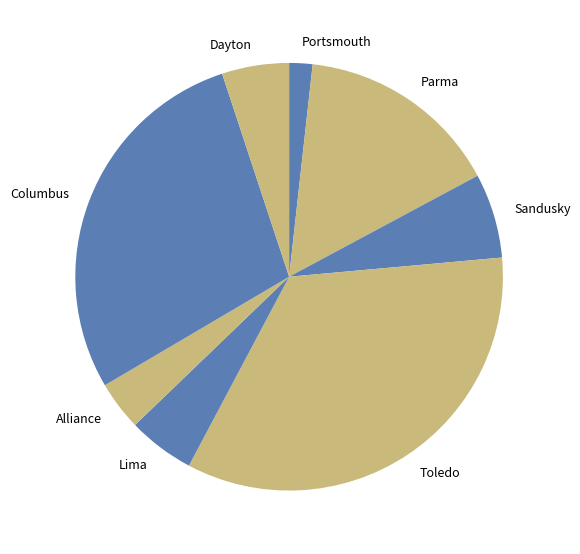

What is the ratio of the value at Parma to the value at Toledo?

0.5